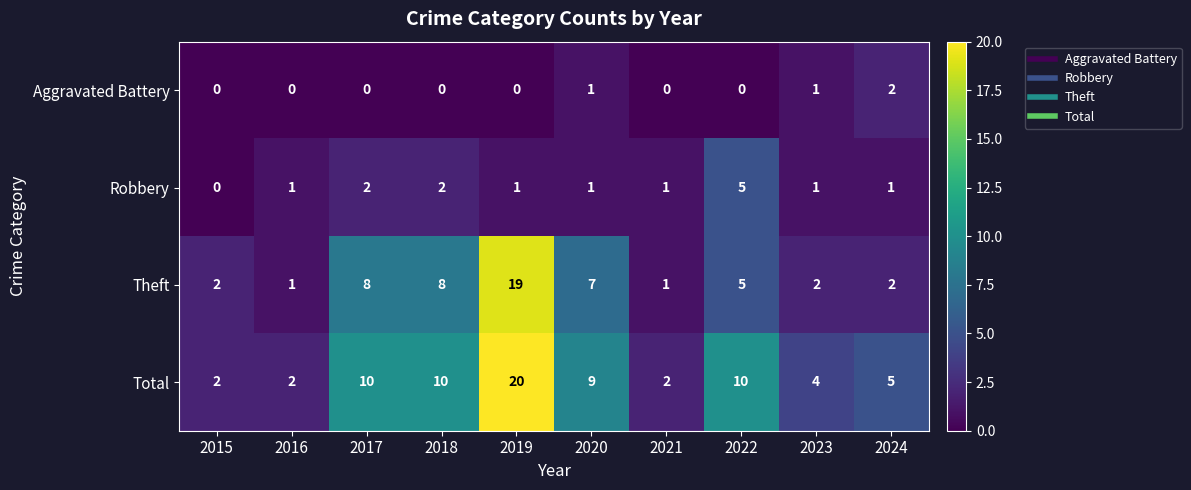

How many data points does each series have?

10